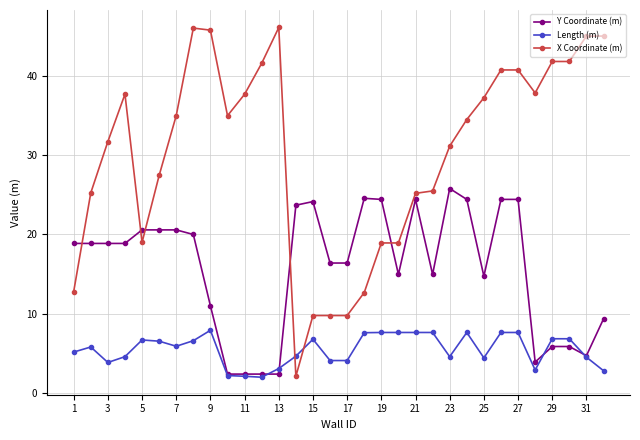

What is the value of the Length (m) point at the 25th from the left?

4.4